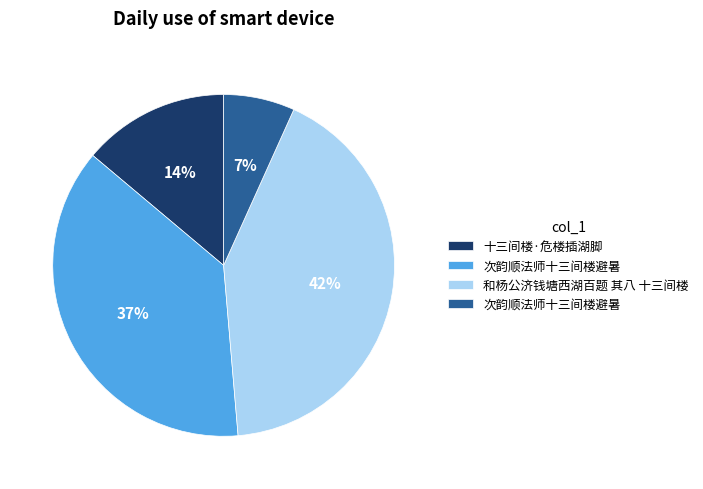

Is there a majority slice in this chart?

No